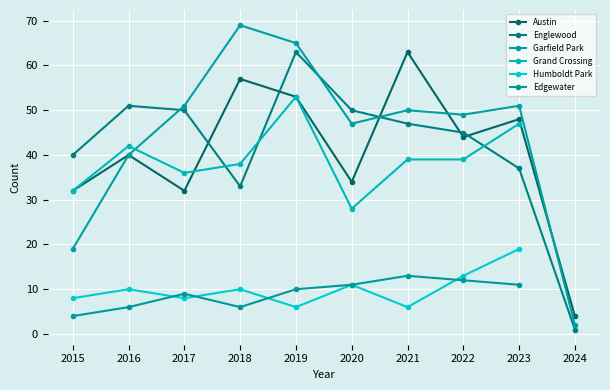

Which series has the largest total across all categories?

Garfield Park